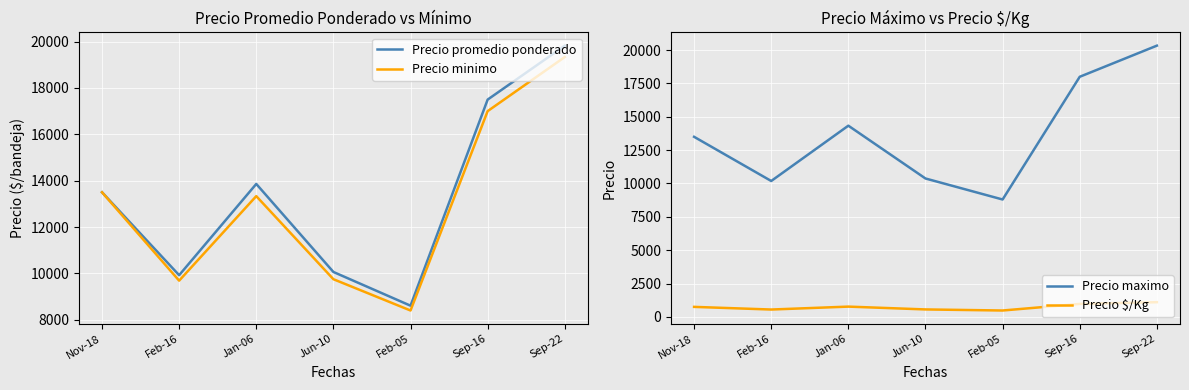

True or false: Precio maximo and Precio promedio ponderado intersect in this chart.

False